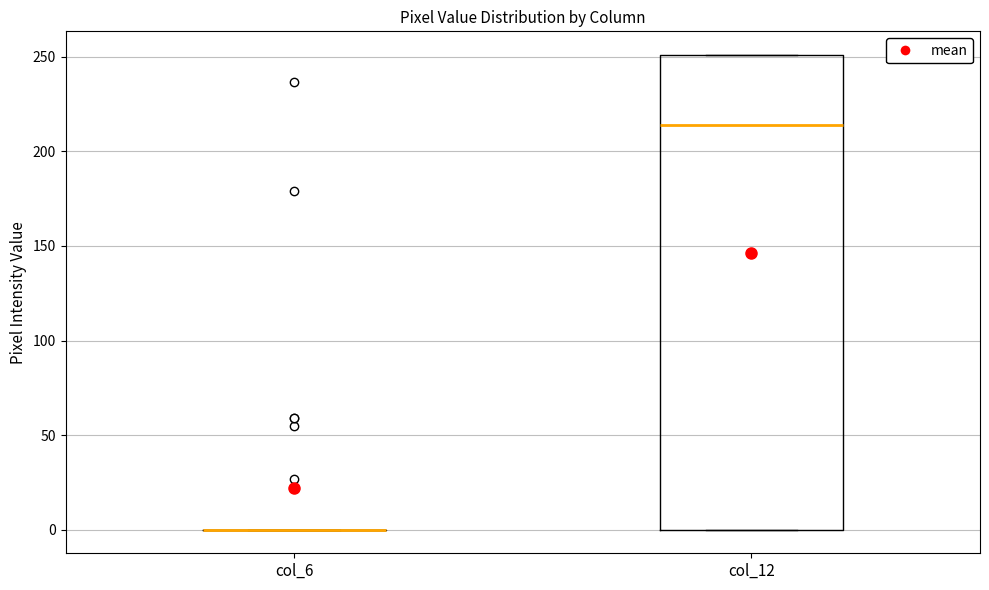

Reading left to right, transcribe this box plot: for each box, give where its median line is, the range the box spans, and where its two whiskers end, as read against the y-axis. The values are not printed on the chart, so give them approximately, as read against the axis.

col_6: box collapsed to a line at 0, whiskers 0 to 0
col_12: median 215, box 0 to 250, whiskers 0 to 250